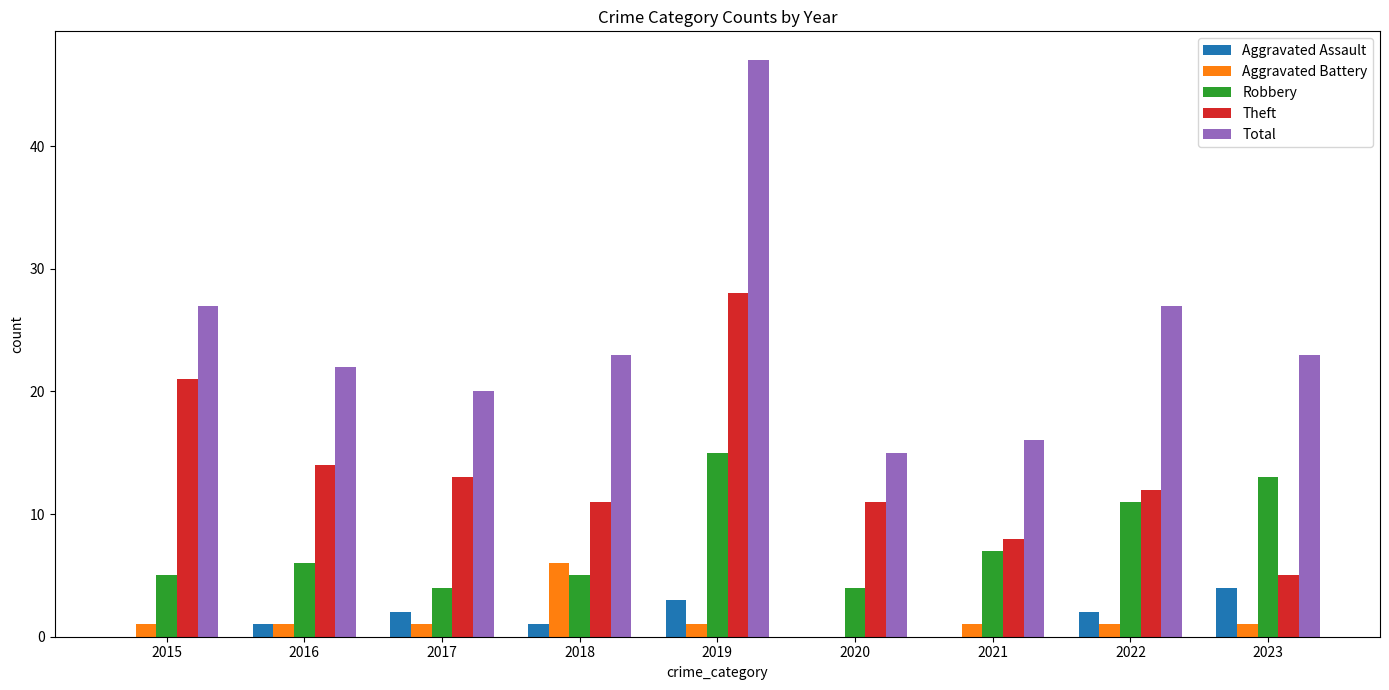

Which series changed the most between 2018 and 2019?

Total